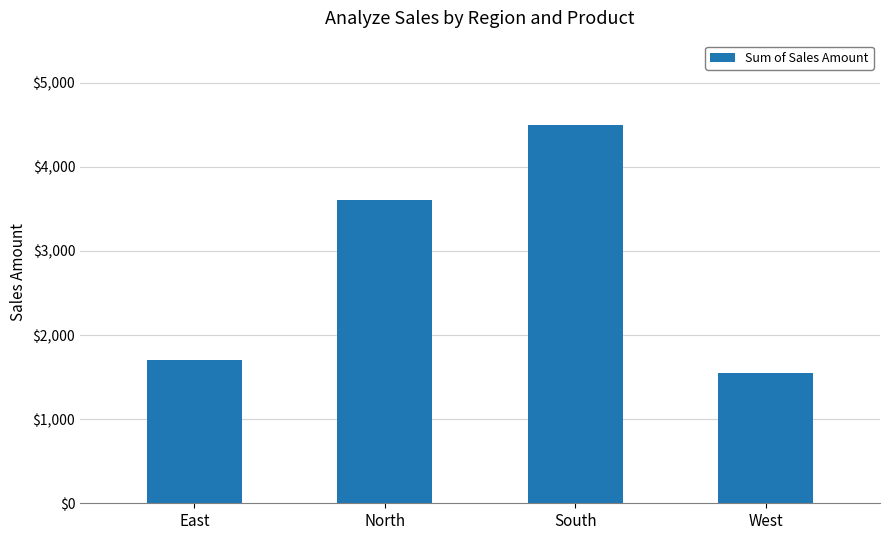

The value at North is 4886. True or false?

False